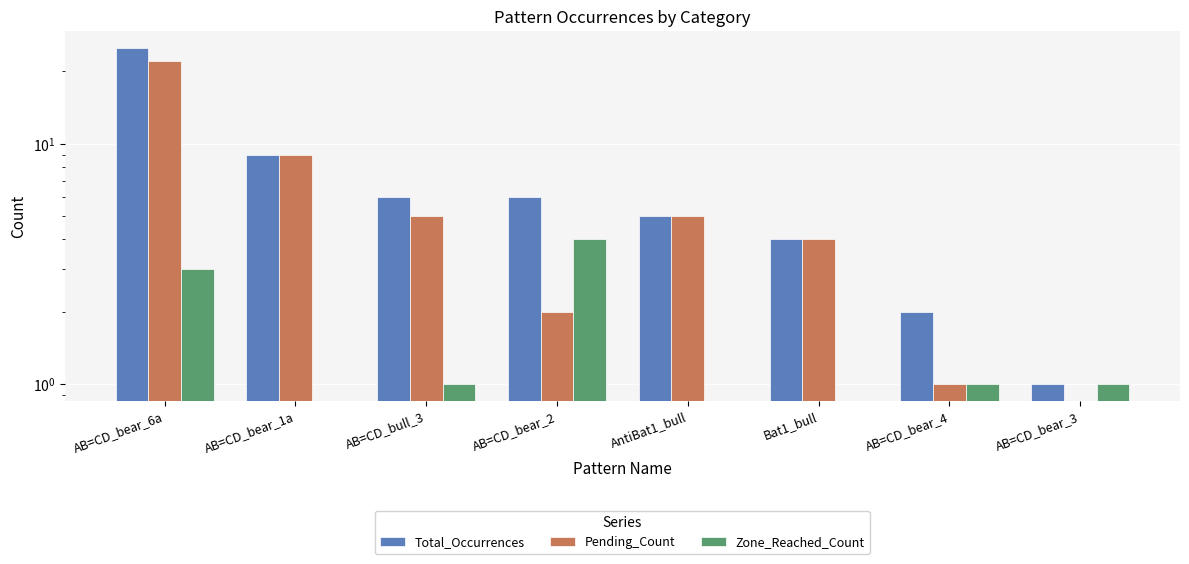

What is the value of the Pending_Count bar at the 1st from the left?

22